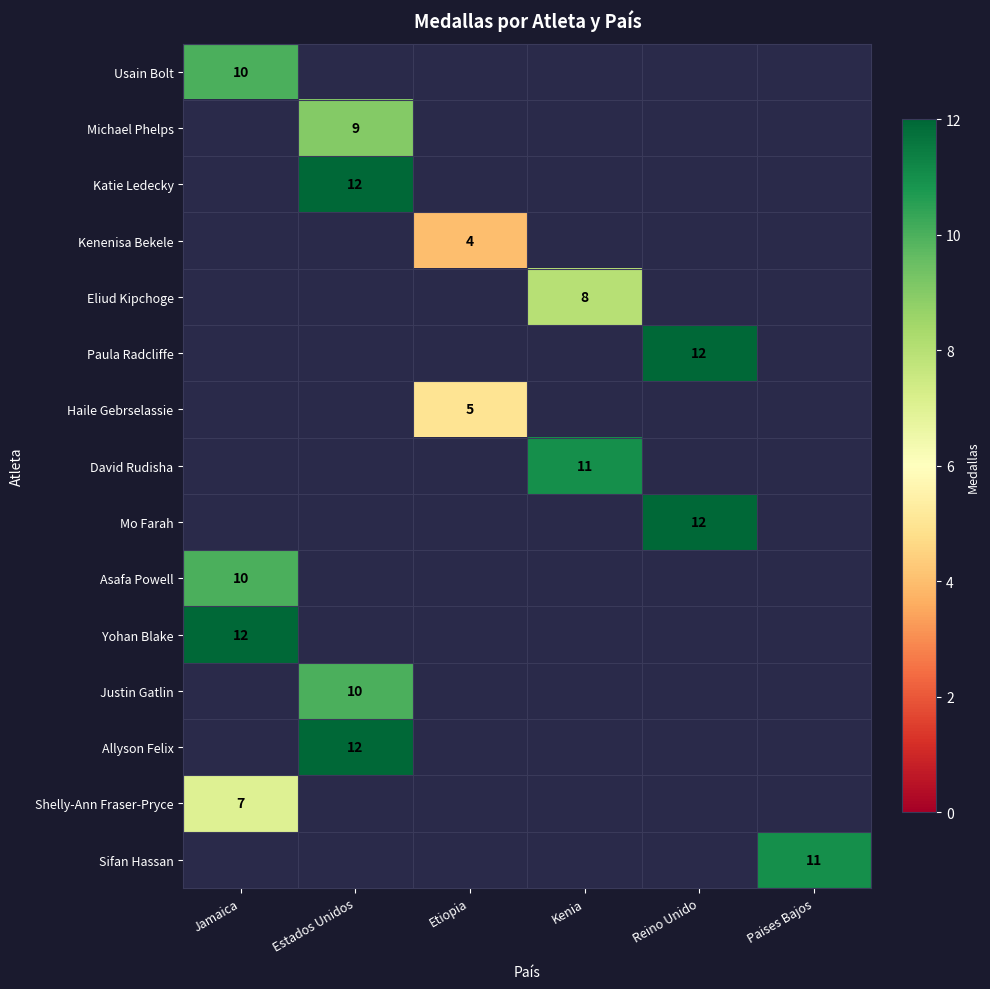

Count the number of categories in the chart.

6